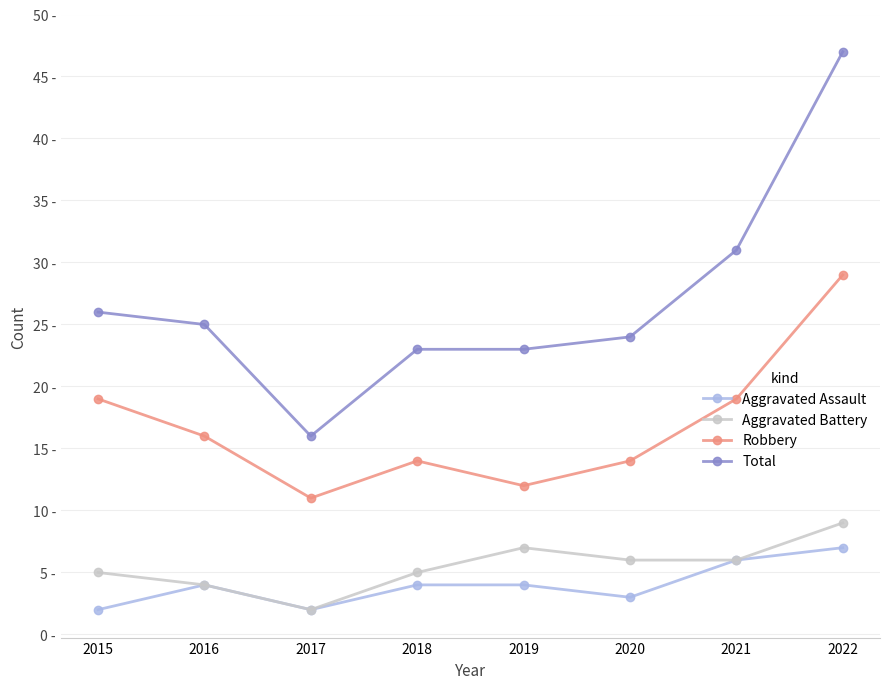

What are all the series names shown in the legend?

Aggravated Assault, Aggravated Battery, Robbery, Total